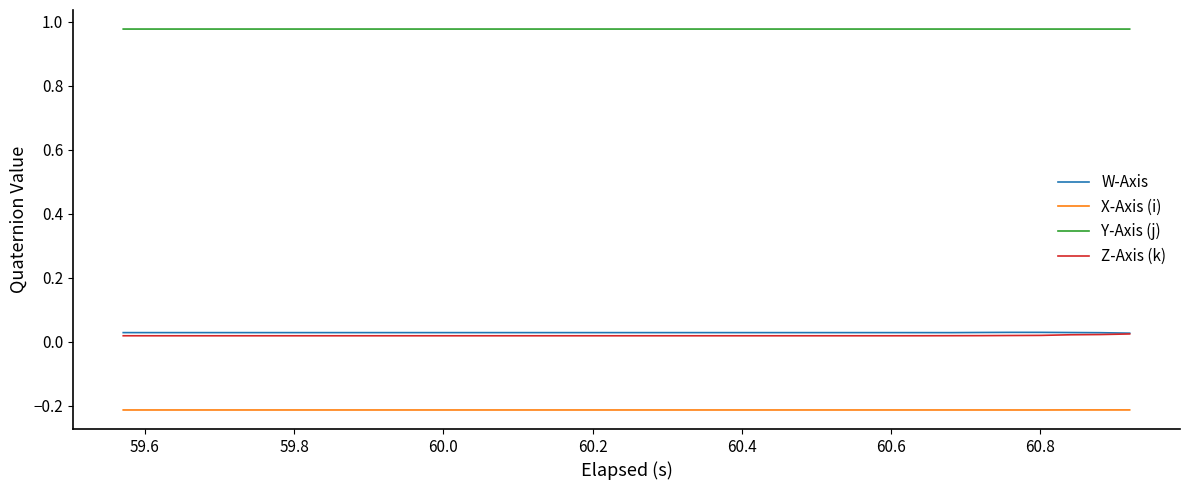

At how many categories does at least one series exceed 0?

35